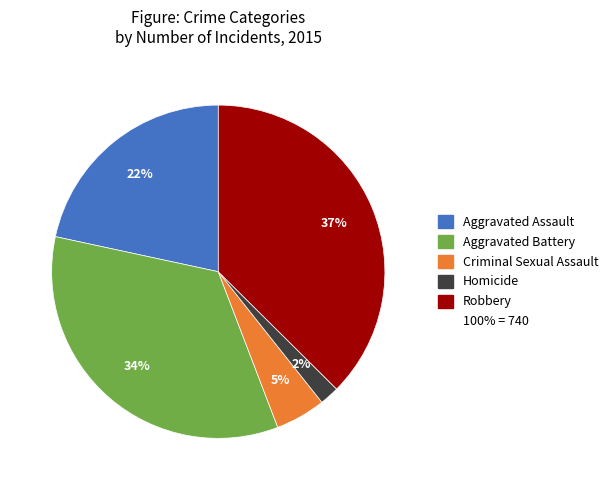

Is there a majority slice in this chart?

No